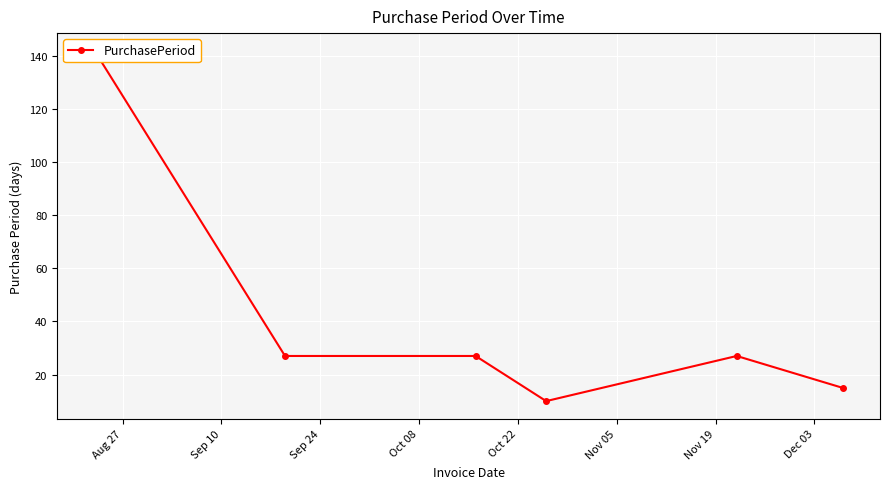

Reading right to left, transcribe all the data shown in this chart.

15	27	10	27	27	142